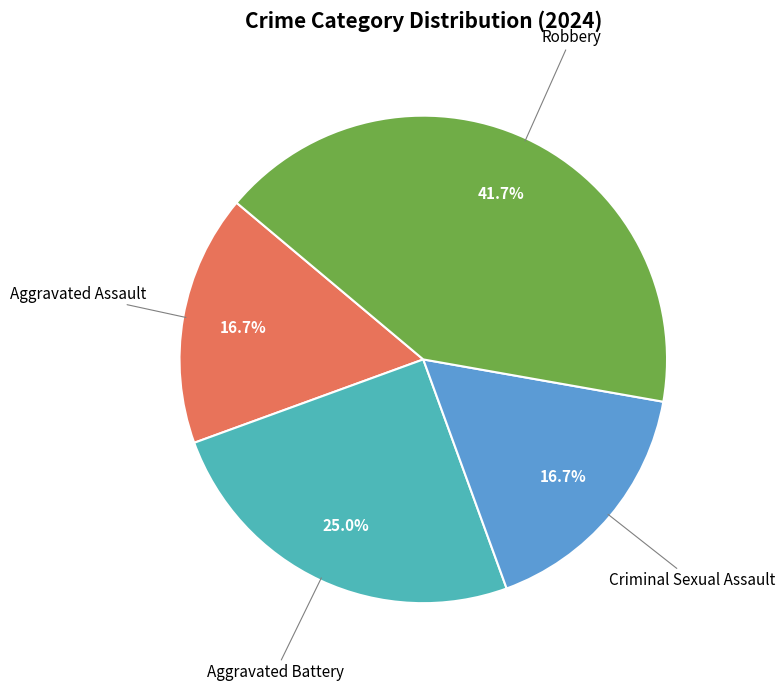

Is there a majority slice in this chart?

No